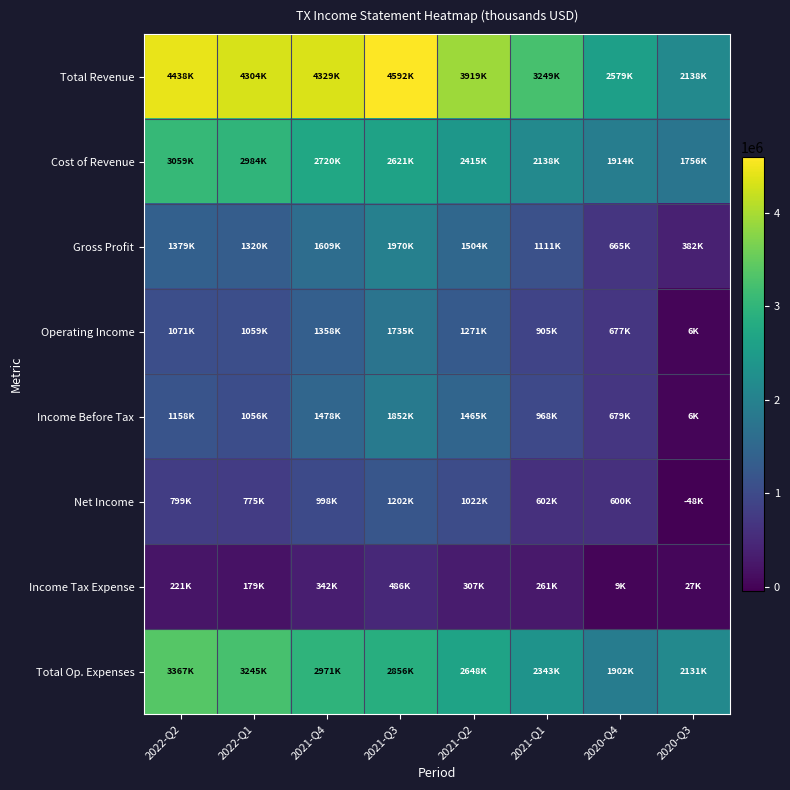

At 2021-Q1, list the series in order from largest to smallest.

Total Revenue, Total Op. Expenses, Cost of Revenue, Gross Profit, Income Before Tax, Operating Income, Net Income, Income Tax Expense